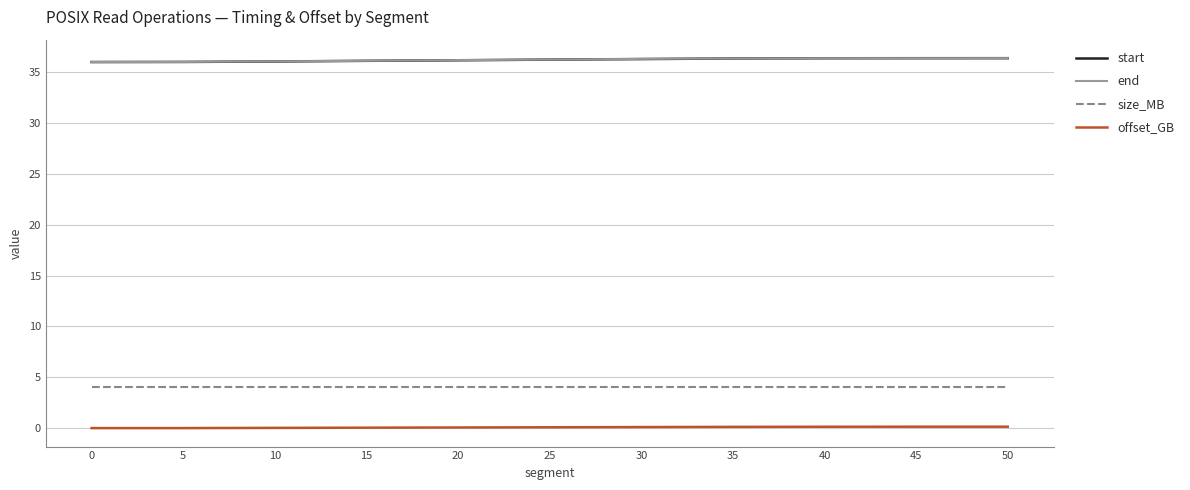

How many series are shown in this chart?

4